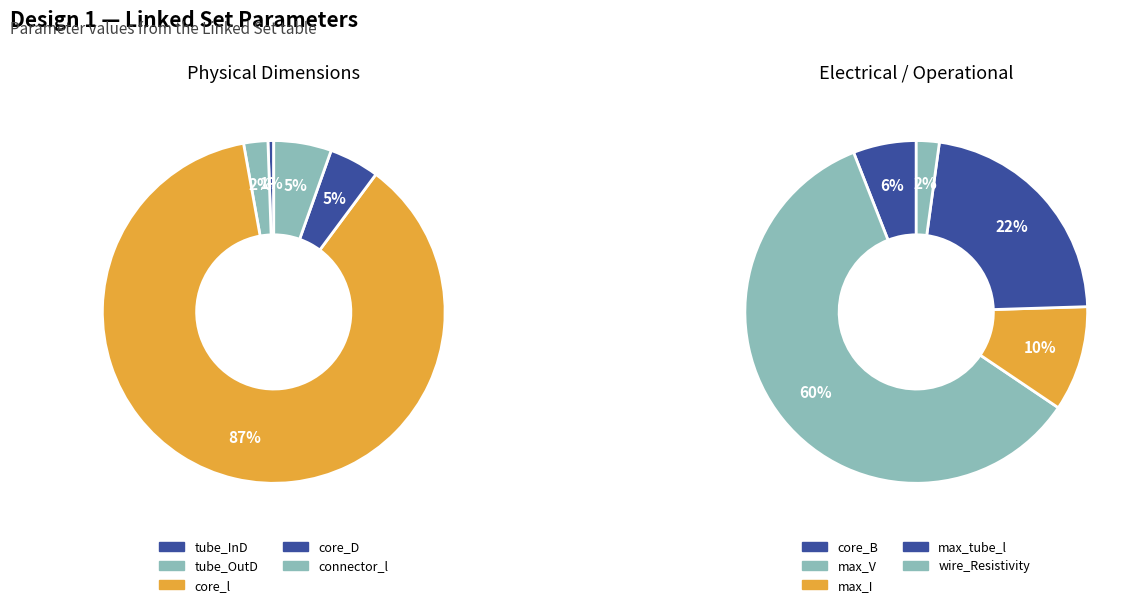

How many segments does this pie chart have?

10